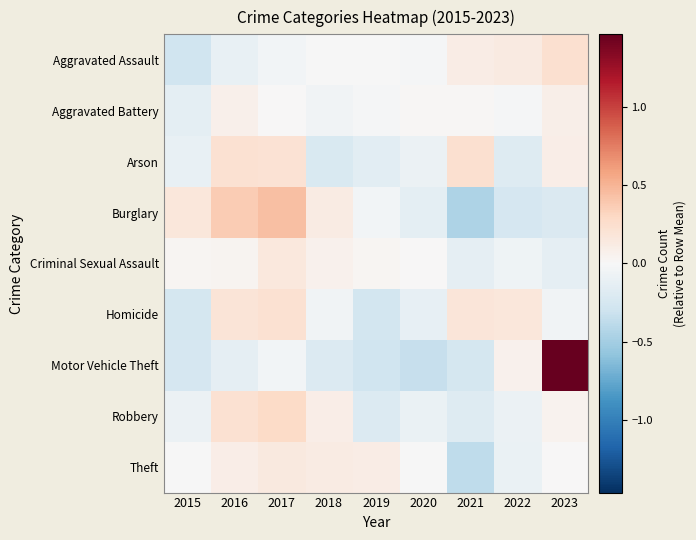

Which series has the largest total across all categories?

Motor Vehicle Theft